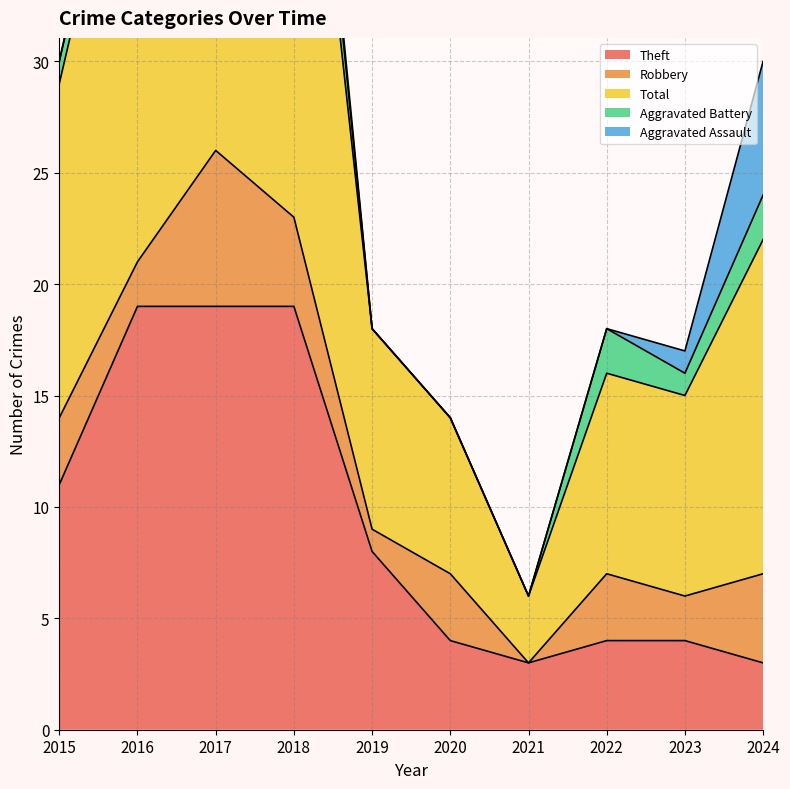

Reading left to right, extract all data points from this chart.

Theft: 2015=11	2016=19	2017=19	2018=19	2019=8	2020=4	2021=3	2022=4	2023=4	2024=3
Robbery: 2015=3	2016=2	2017=7	2018=4	2019=1	2020=3	2021=0	2022=3	2023=2	2024=4
Total: 2015=15	2016=23	2017=27	2018=27	2019=9	2020=7	2021=3	2022=9	2023=9	2024=15
Aggravated Battery: 2015=1	2016=1	2017=0	2018=3	2019=0	2020=0	2021=0	2022=2	2023=1	2024=2
Aggravated Assault: 2015=0	2016=1	2017=0	2018=1	2019=0	2020=0	2021=0	2022=0	2023=1	2024=6